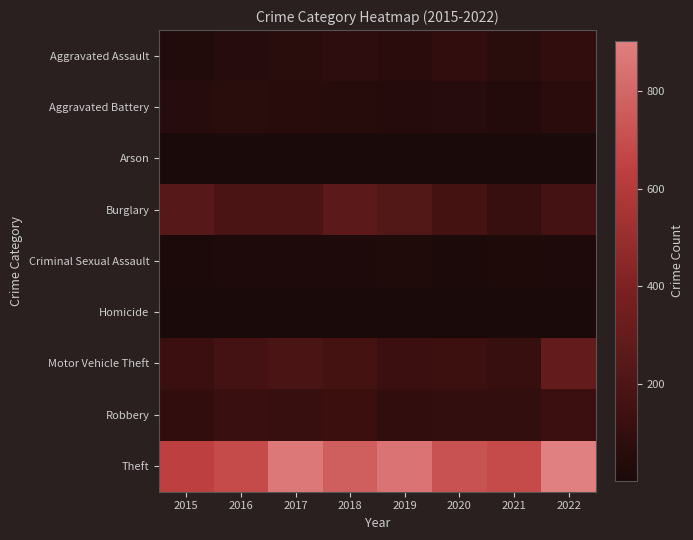

Count the number of categories in the chart.

8